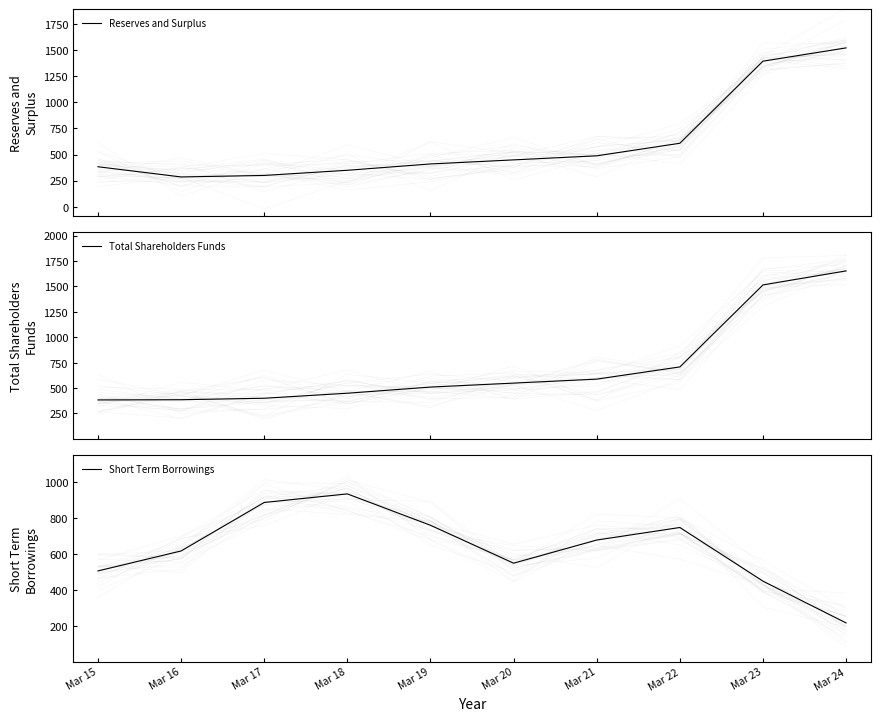

What is the average value of the Reserves and Surplus series?

619.0